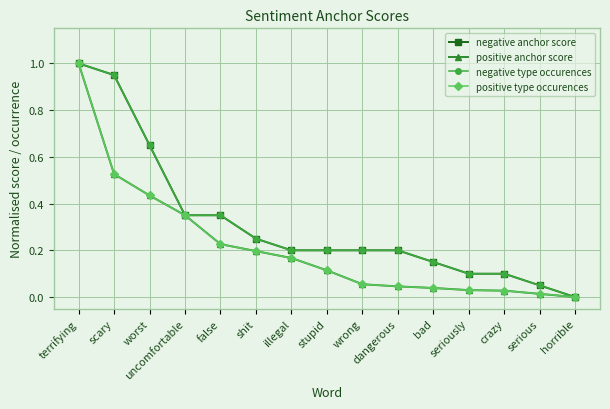

How many lines are shown in the chart?

4